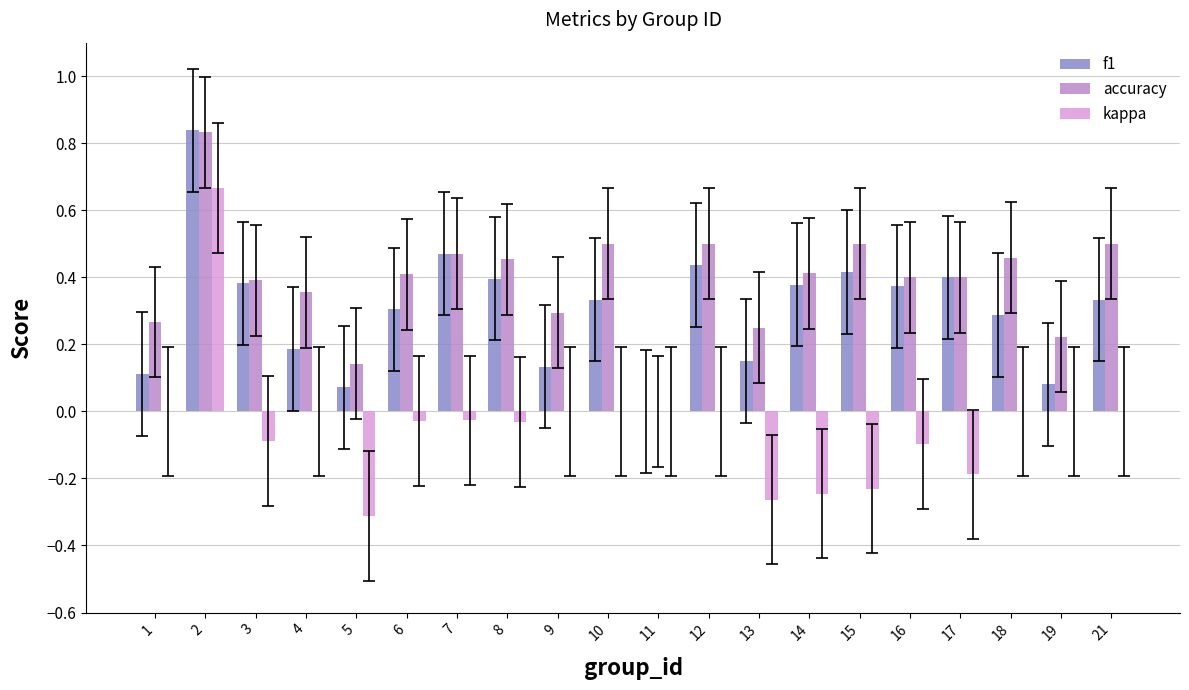

What is the sum of all kappa values?

-0.8